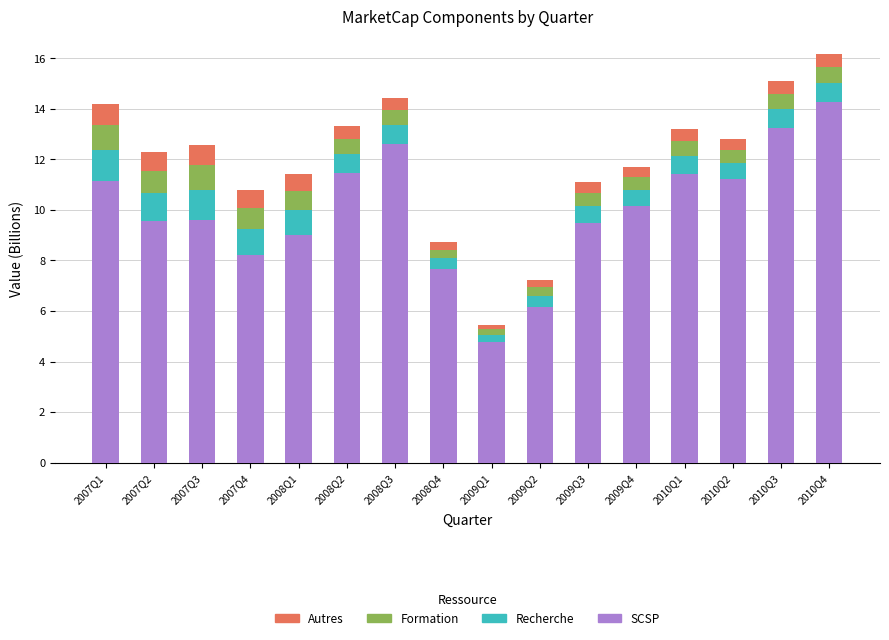

True or false: SCSP has a value of 11.1 at 2007Q1.

True